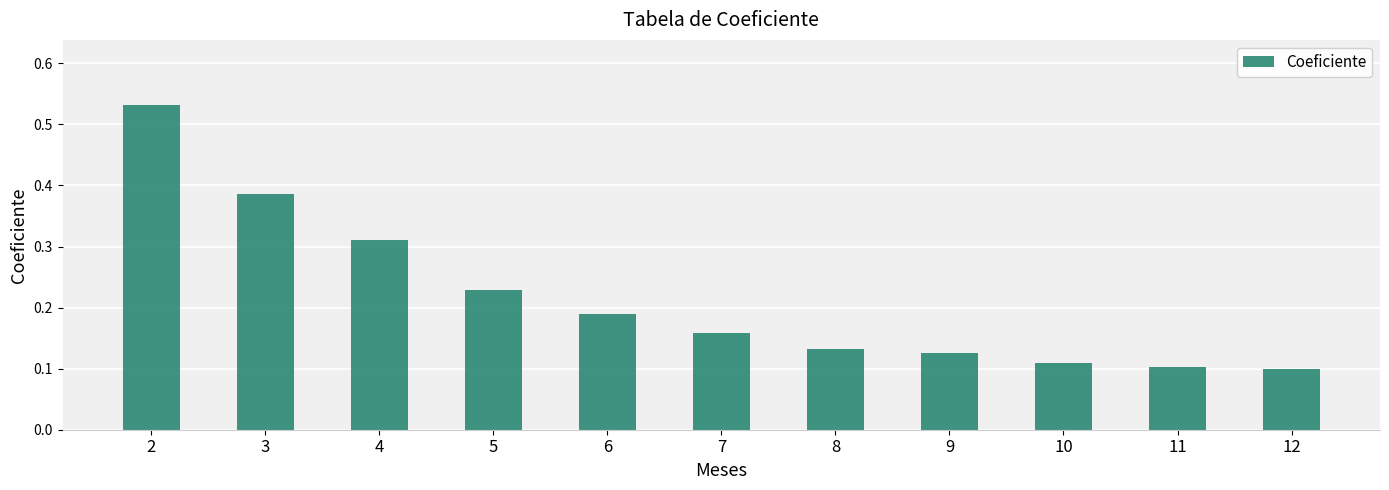

Are the bars grouped side by side (vs. stacked)?

No